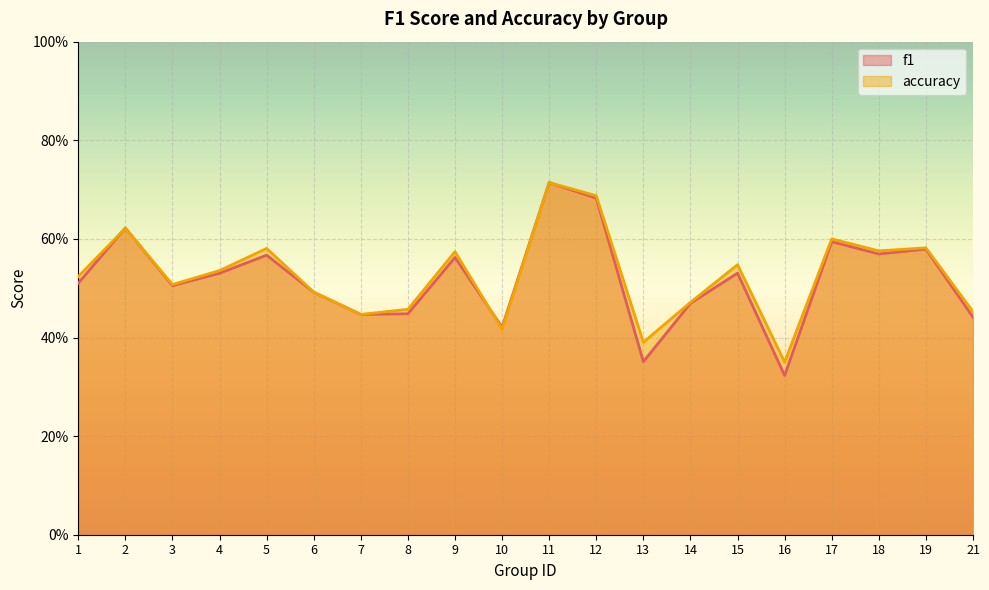

The accuracy series shows 0.6 at 5. True or false?

True